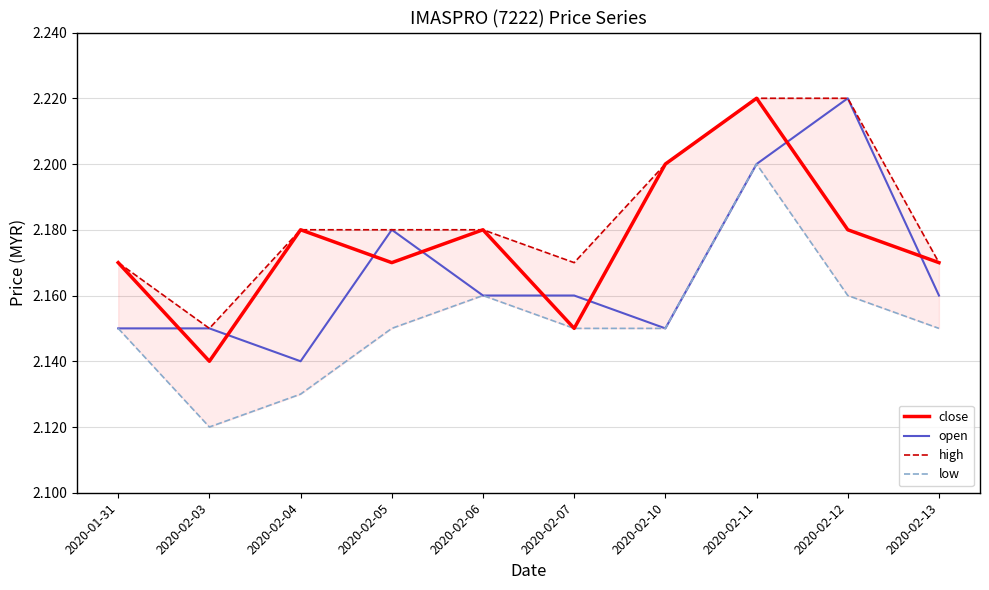

Reading left to right, what are all the values shown in this chart?

close: 2.2	2.1	2.2	2.2	2.2	2.1	2.2	2.2	2.2	2.2
open: 2.1	2.1	2.1	2.2	2.2	2.2	2.1	2.2	2.2	2.2
high: 2.2	2.1	2.2	2.2	2.2	2.2	2.2	2.2	2.2	2.2
low: 2.1	2.1	2.1	2.1	2.2	2.1	2.1	2.2	2.2	2.1